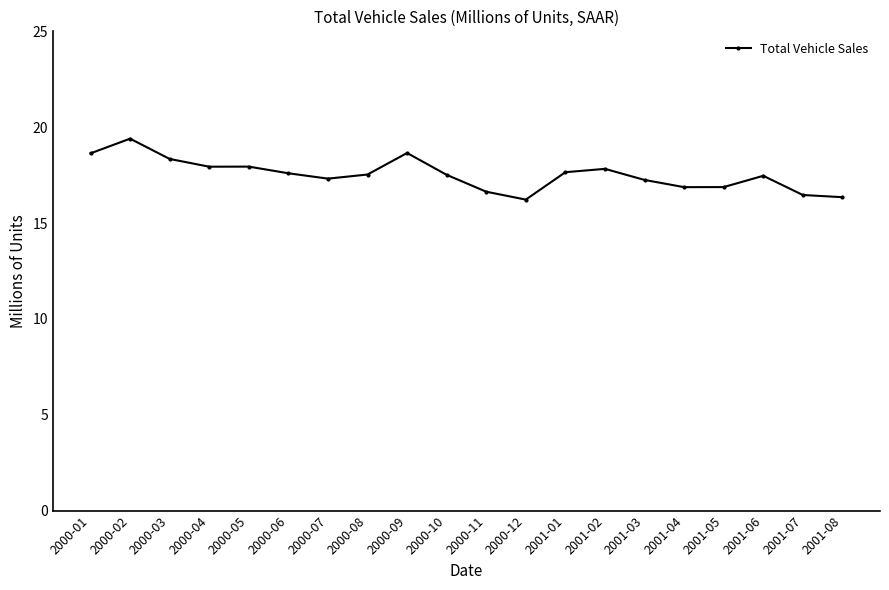

True or false: the data has more than 2 interior local peaks.

True